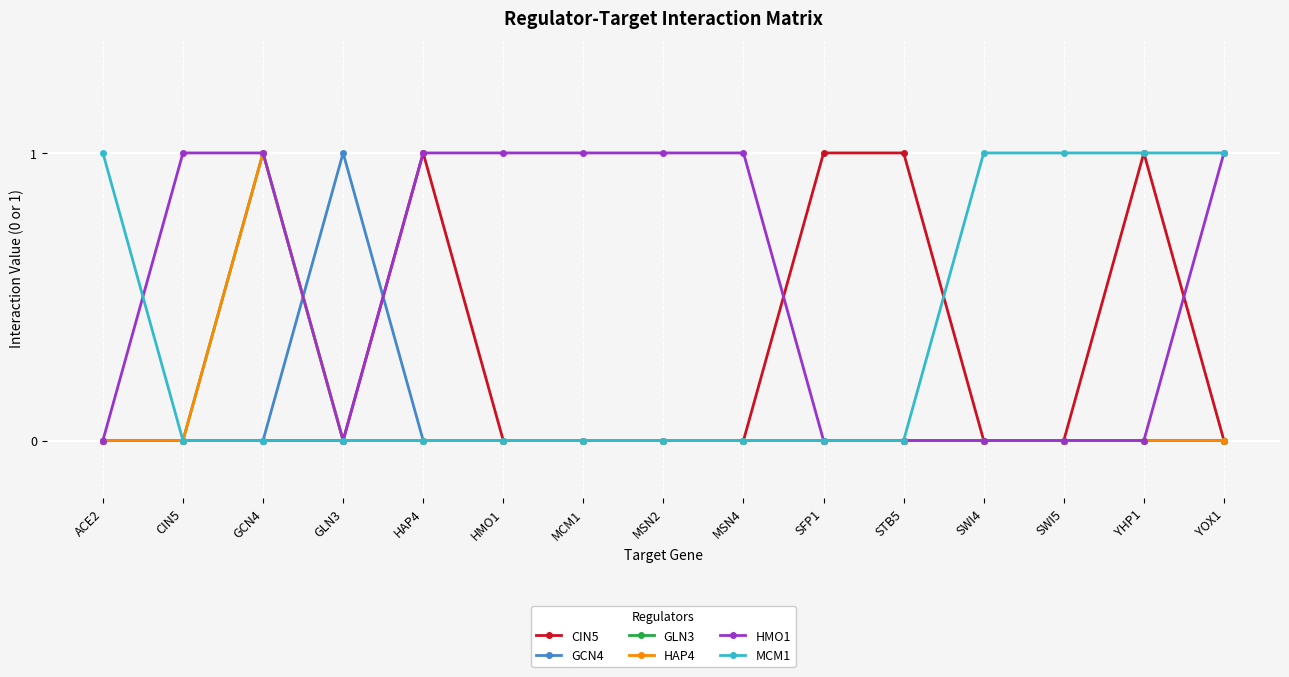

How many lines are shown in the chart?

6